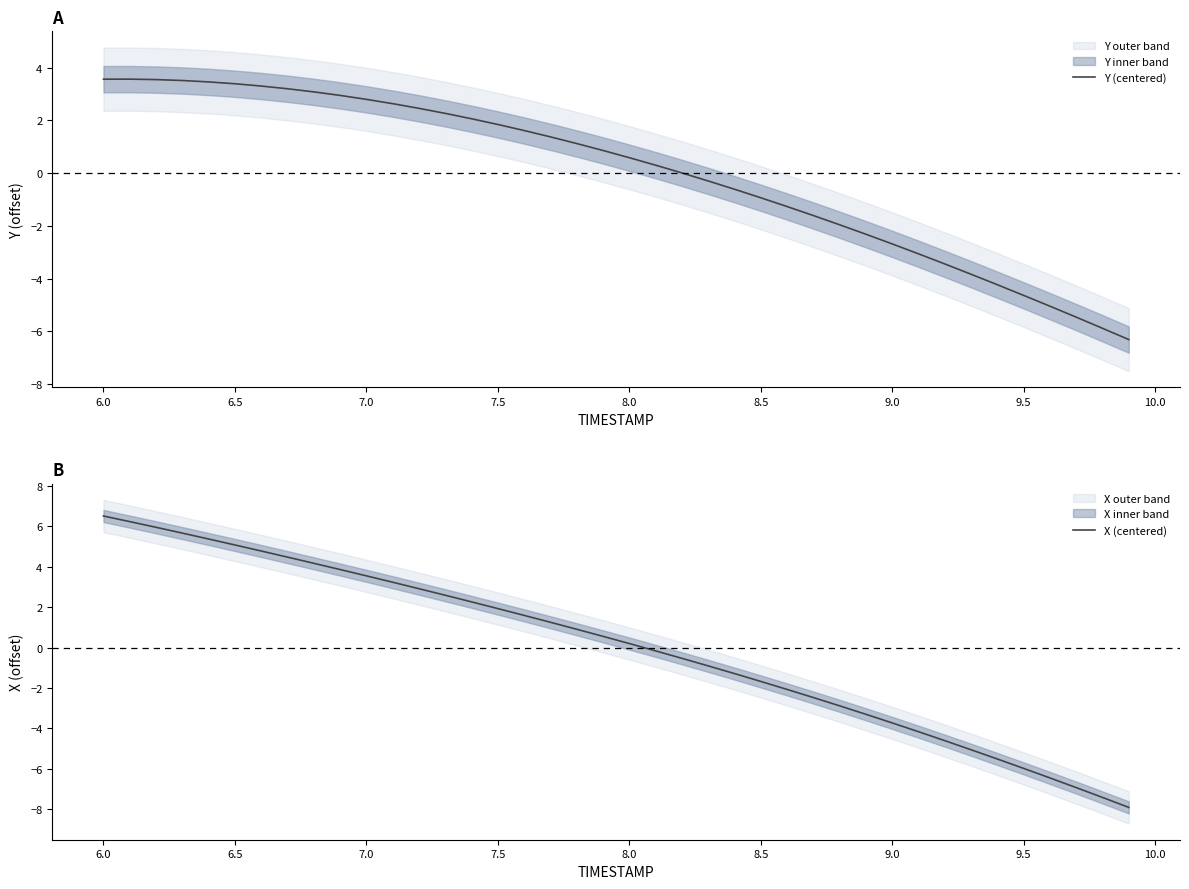

True or false: X (centered) has a value of 5.1 at 6.5.

True